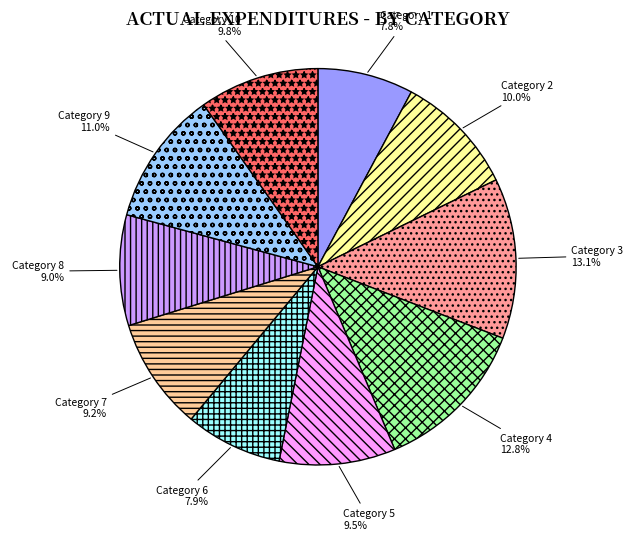

Is there any slice that represents more than half of the pie?

No